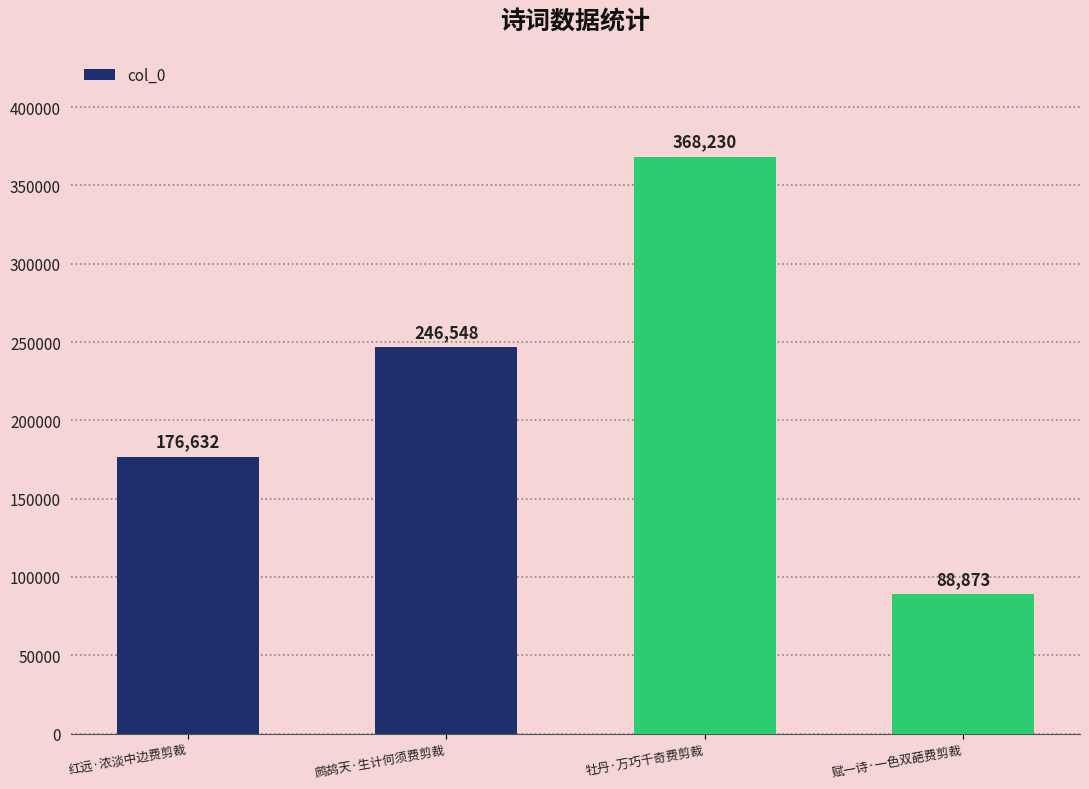

What is the ratio of the value at 鹧鸪天·生计何须费剪裁 to the value at 牡丹·万巧千奇费剪裁?

0.7